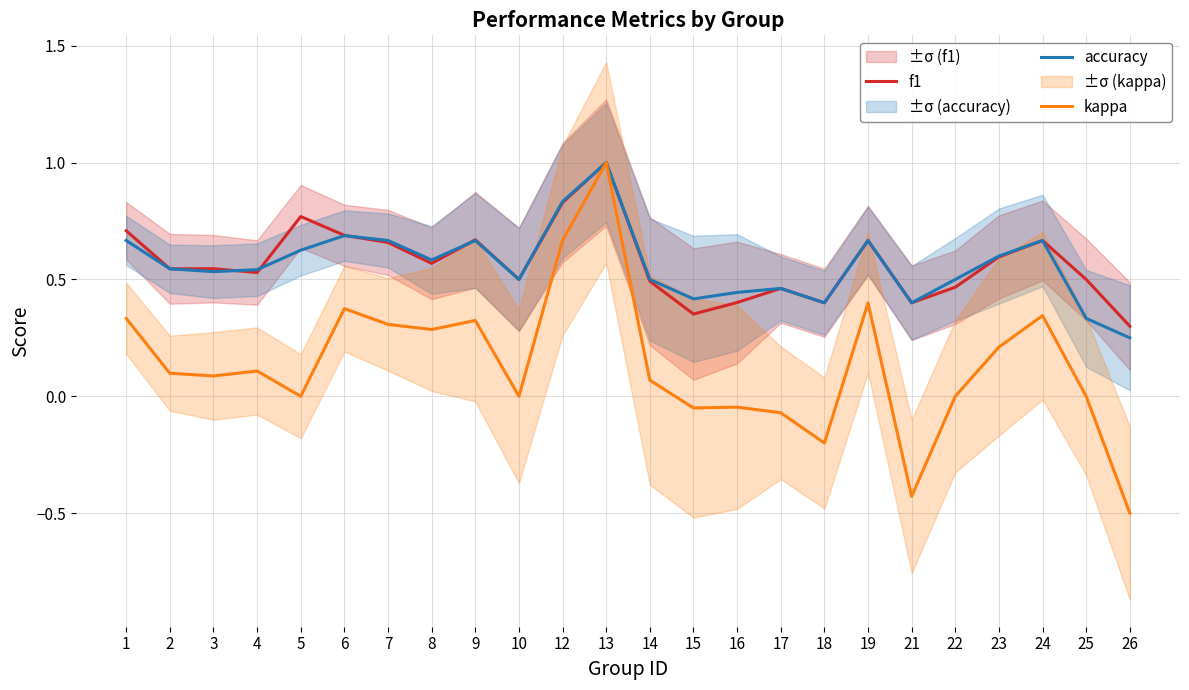

How many values in kappa are above zero?

14